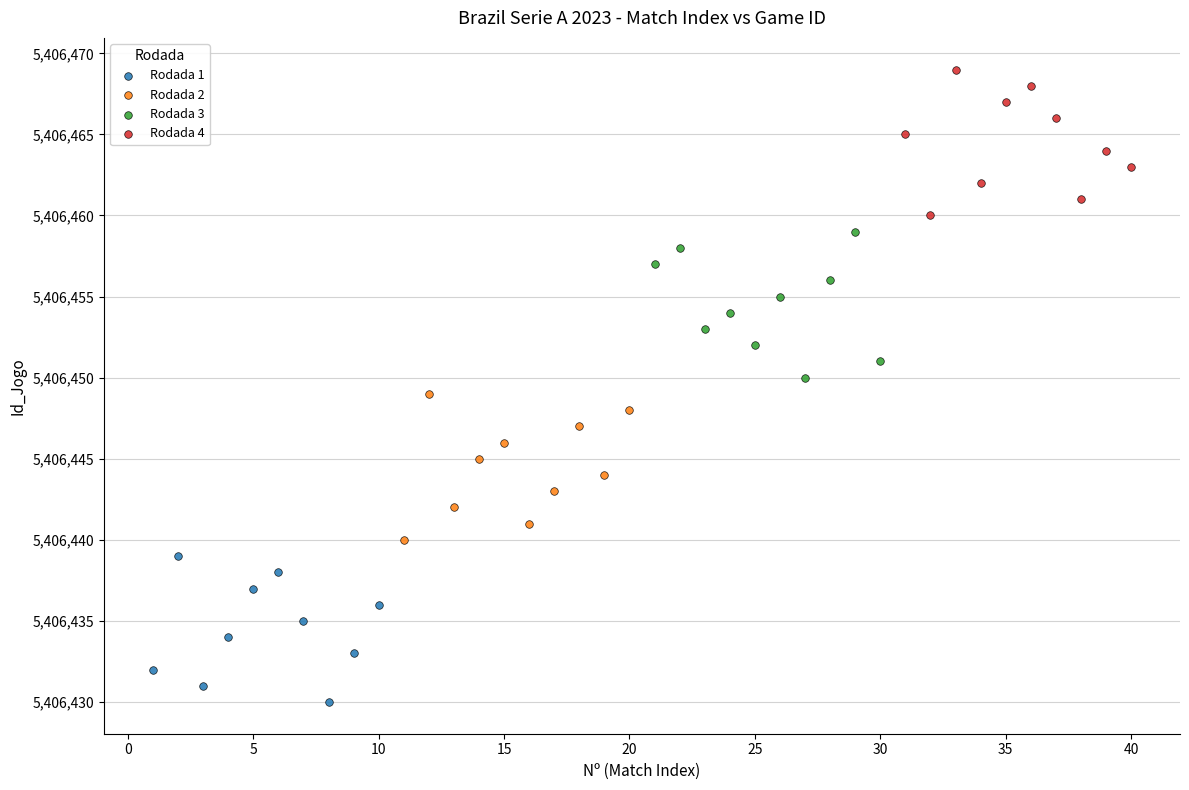

Which series contains the lowest Y value?

Rodada 1